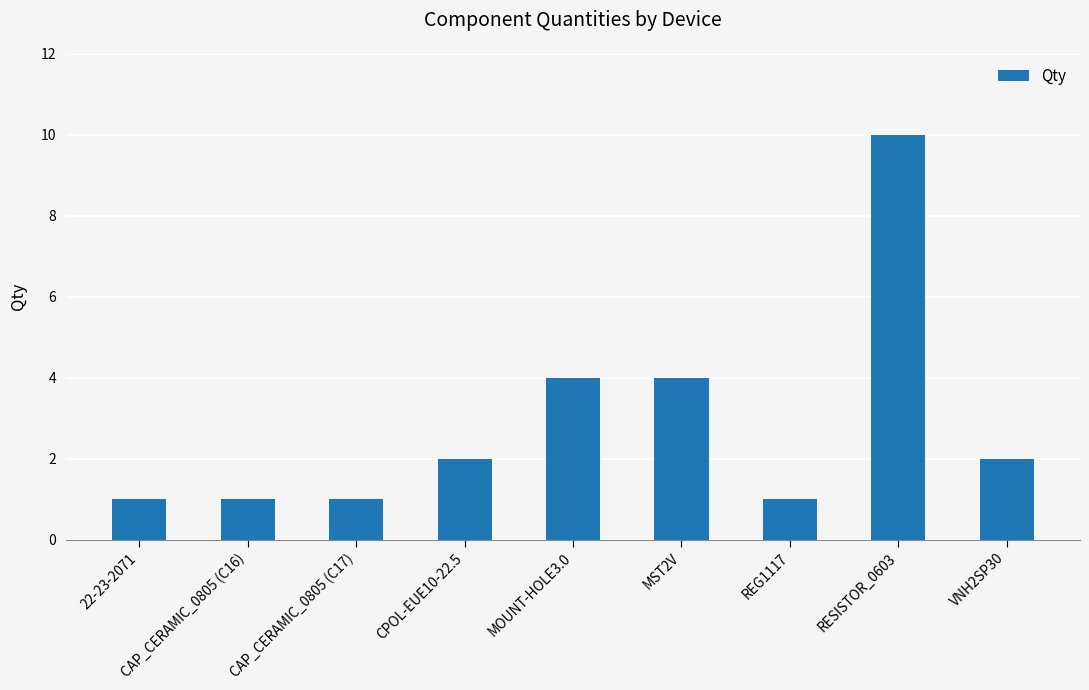

What is the difference between the values at VNH2SP30 and REG1117?

1